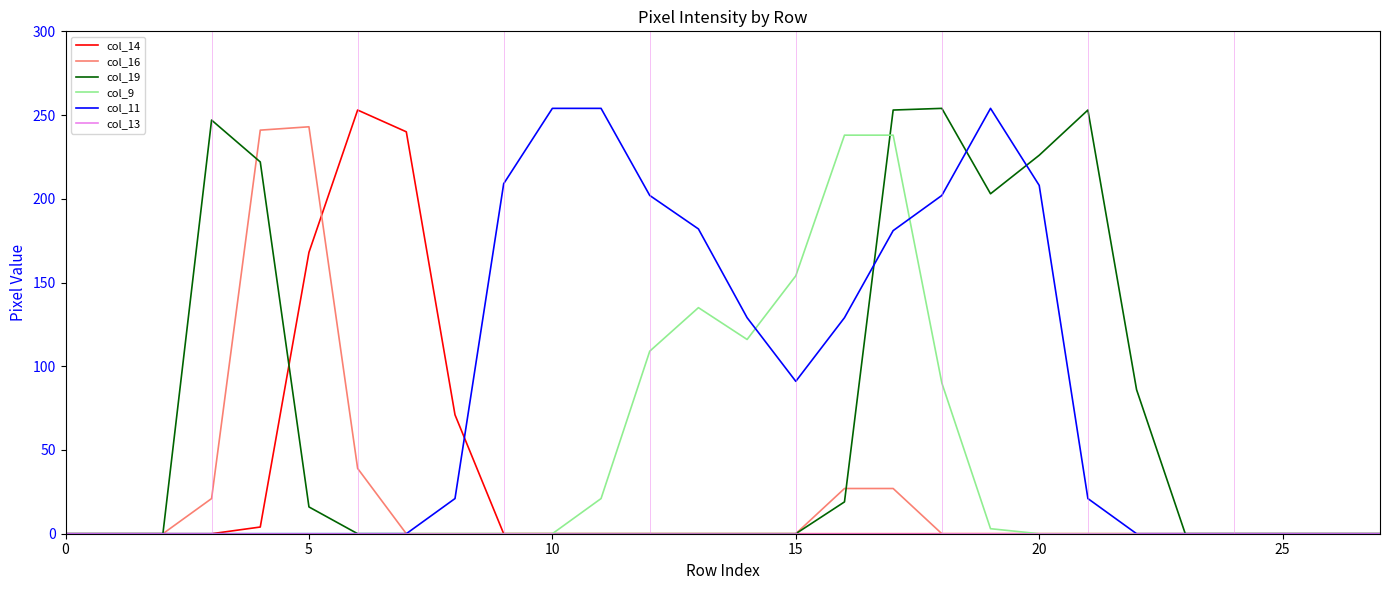

What is the greatest value displayed?

254